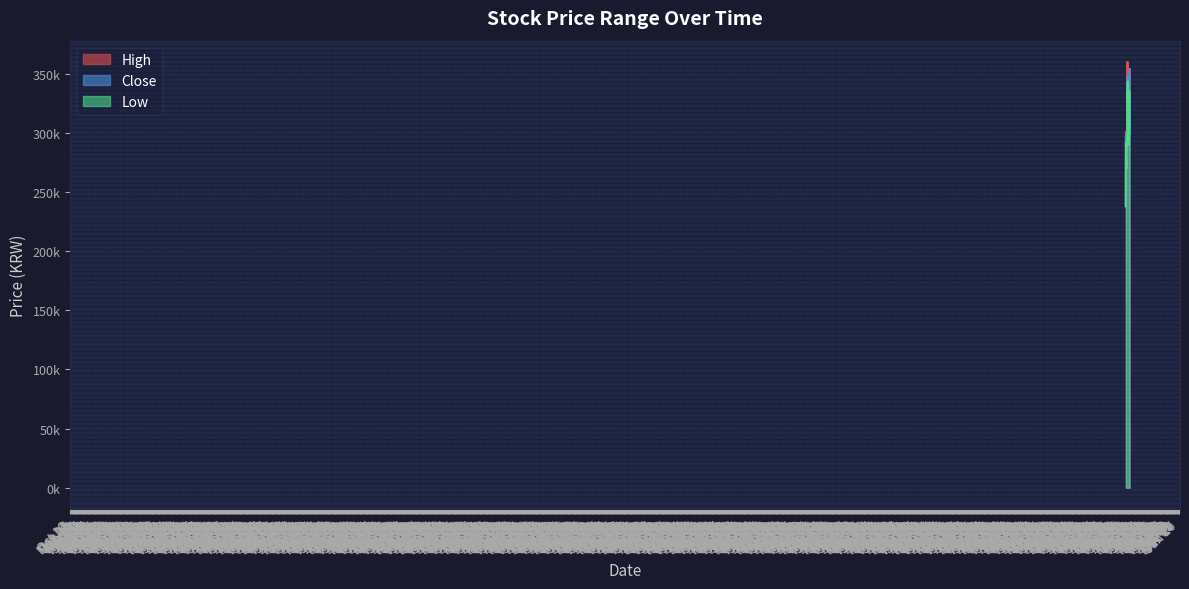

How many data points in Low are above 299000?

19